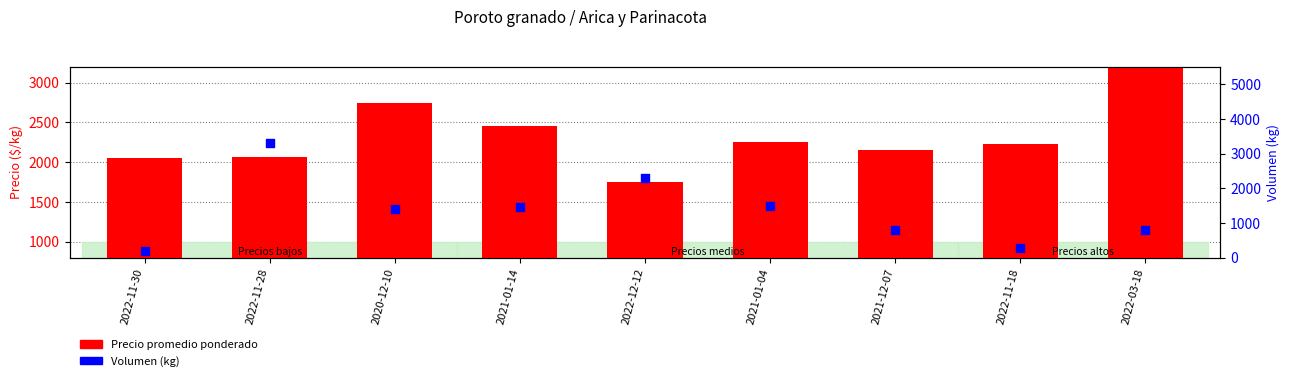

Which series has the largest total across all categories?

Precio promedio ponderado